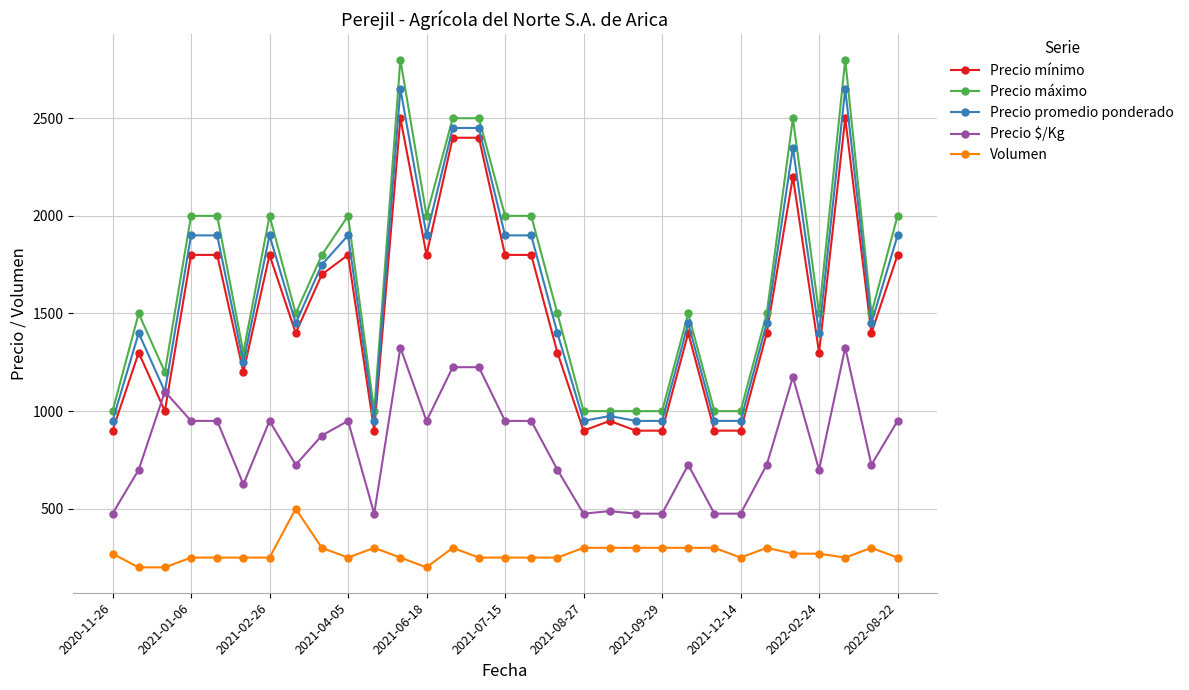

What is the value of the Precio promedio ponderado point at the 14th from the left?

2450